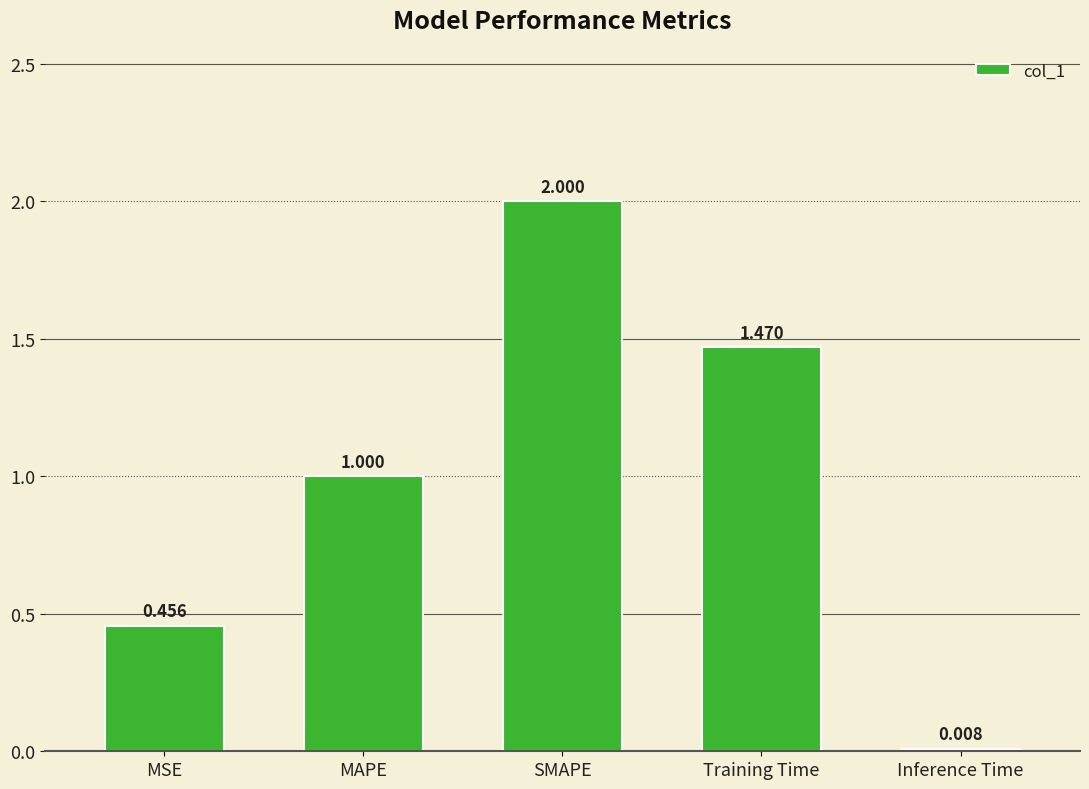

List the labels in order of value, largest first.

SMAPE, Training Time, MAPE, MSE, Inference Time